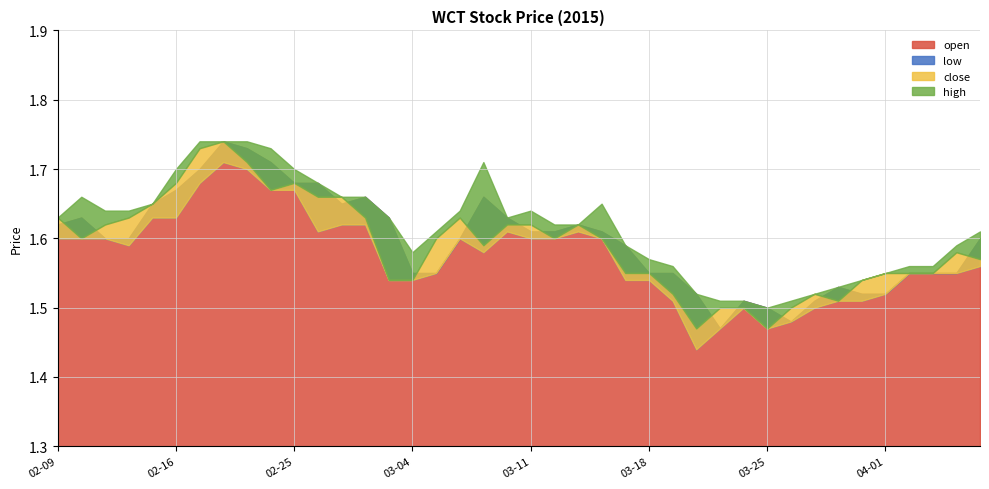

What is the difference between the second highest and minimum values in the open series?

0.3